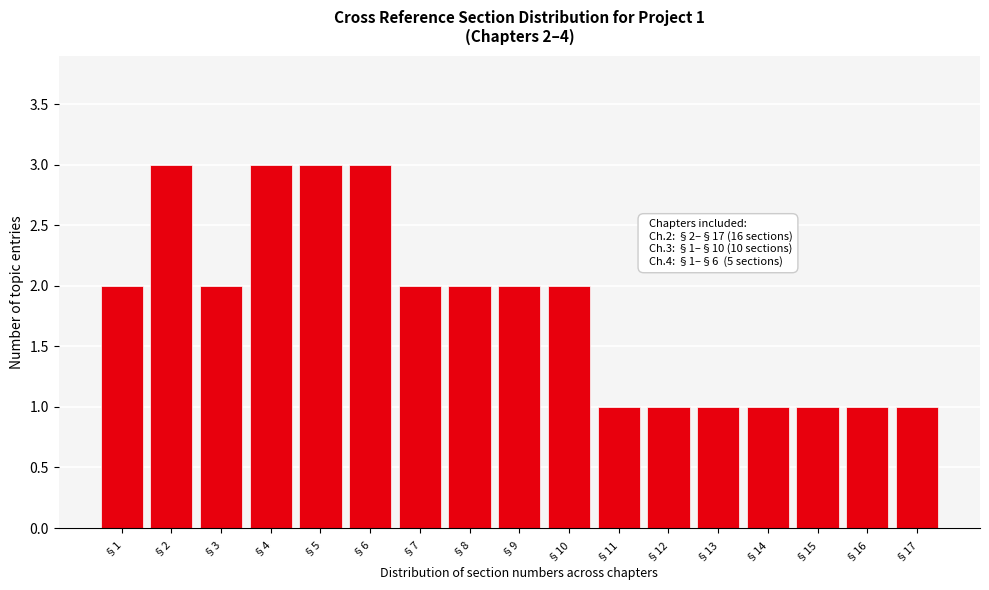

Reading left to right, transcribe all the data shown in this chart.

2	3	2	3	3	3	2	2	2	2	1	1	1	1	1	1	1